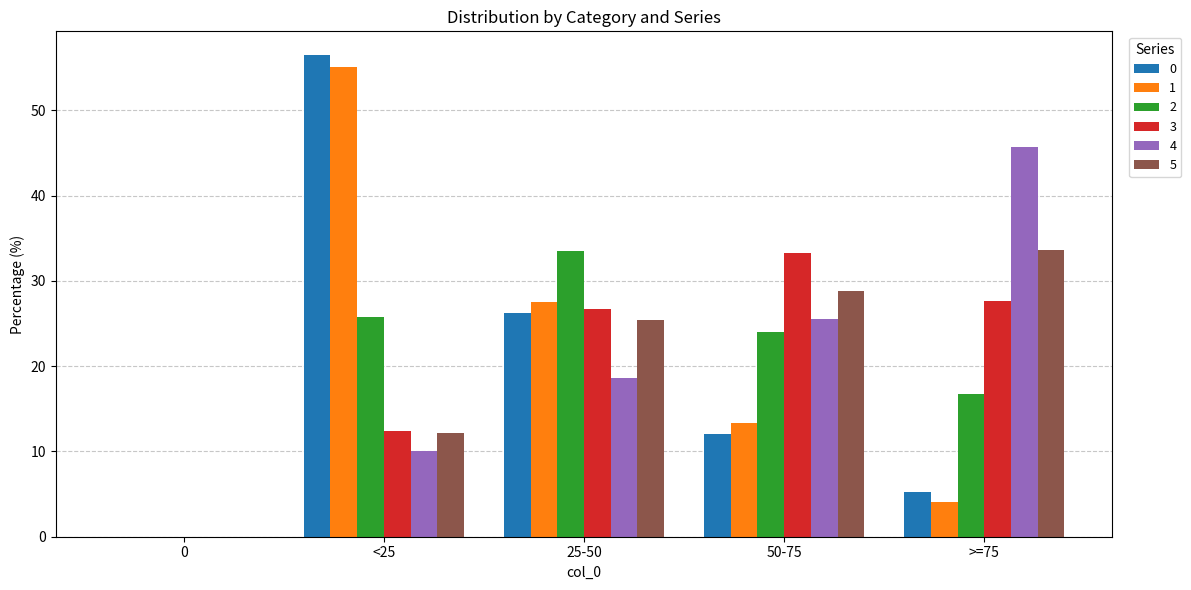

Between 25-50 and 50-75, which series saw the biggest shift?

1